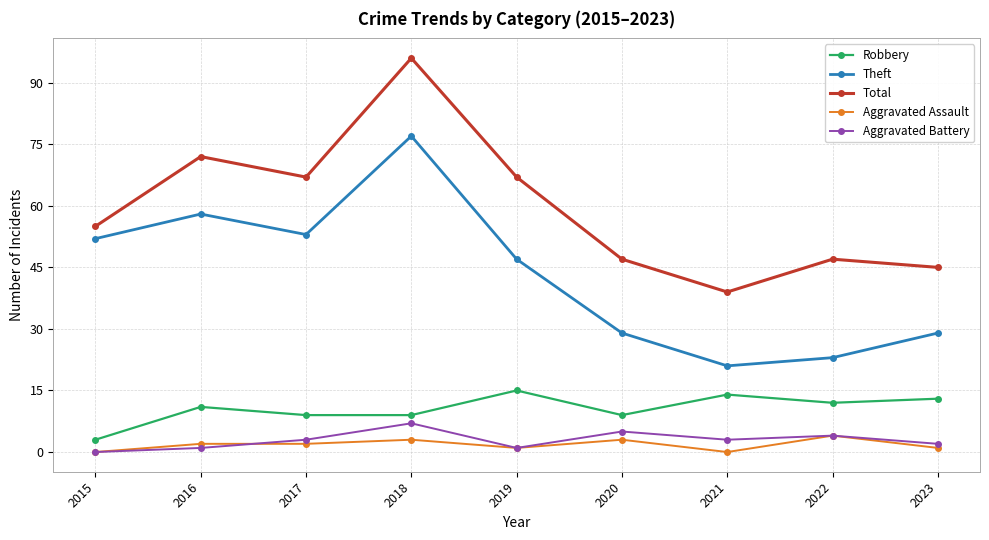

Is this an area chart (filled region under the line)?

No